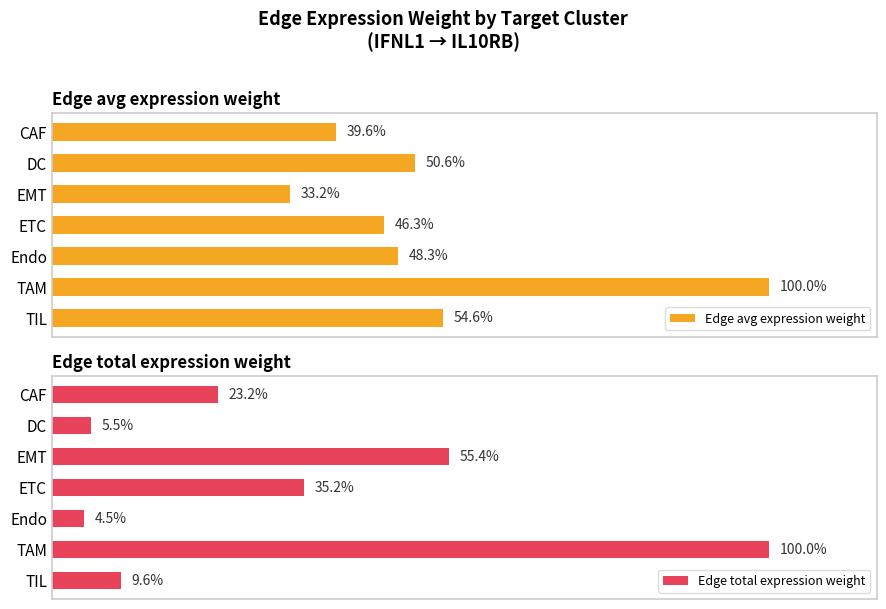

At how many categories does at least one series exceed 72?

1